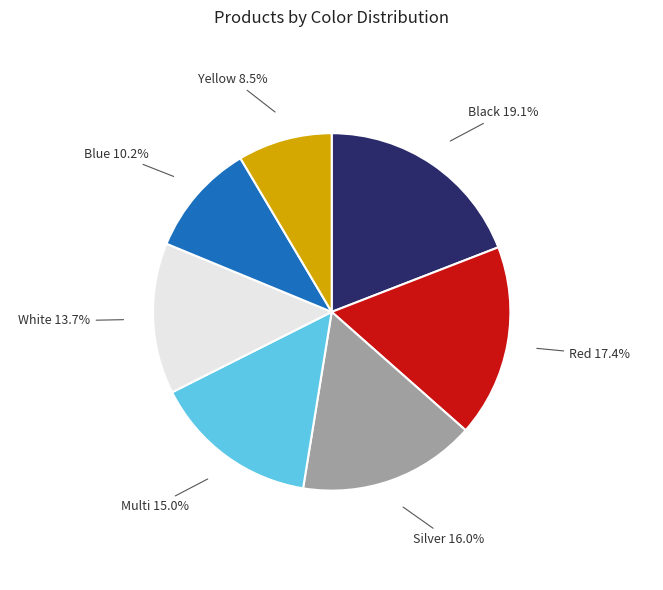

To the nearest percent, what is the difference between the largest and smallest slice percentages?

11%